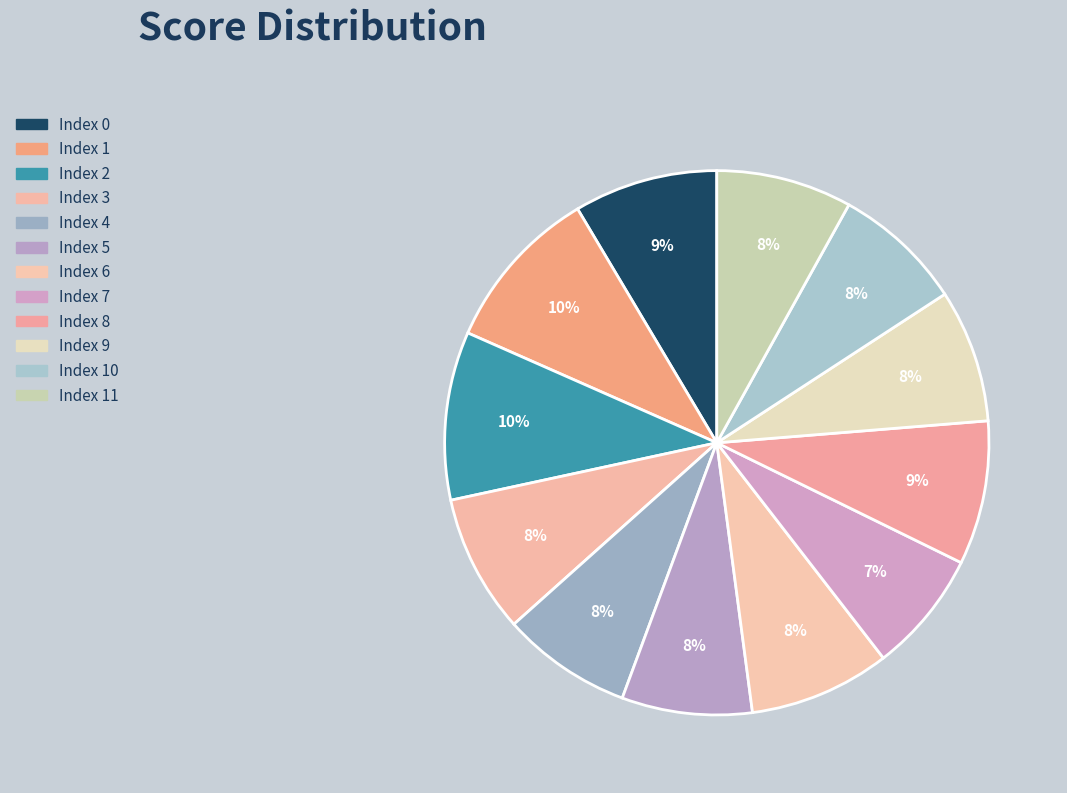

Count the number of slices in the pie.

12